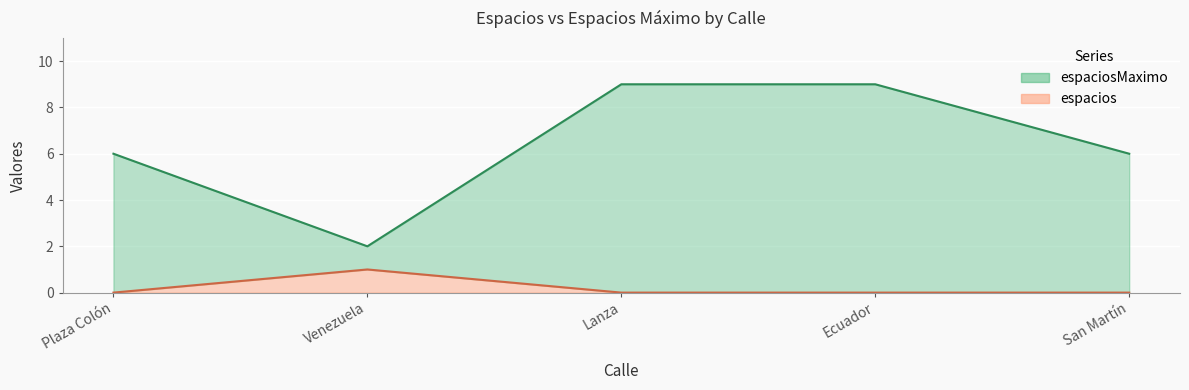

True or false: espacios and espaciosMaximo intersect in this chart.

False